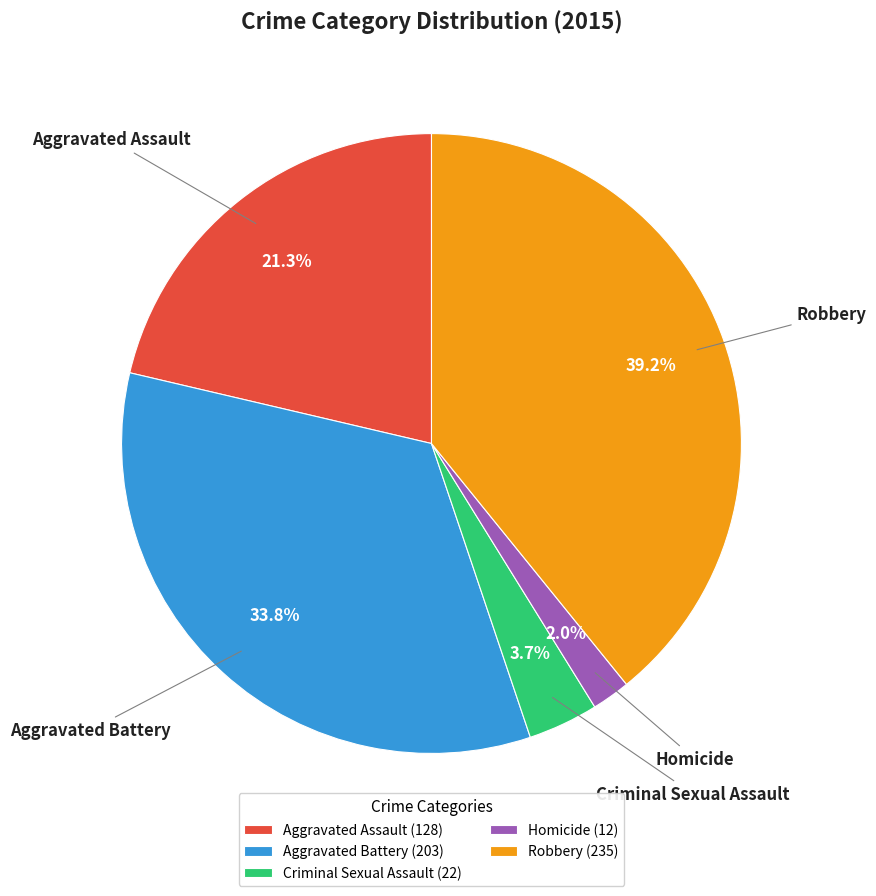

Is there a majority slice in this chart?

No